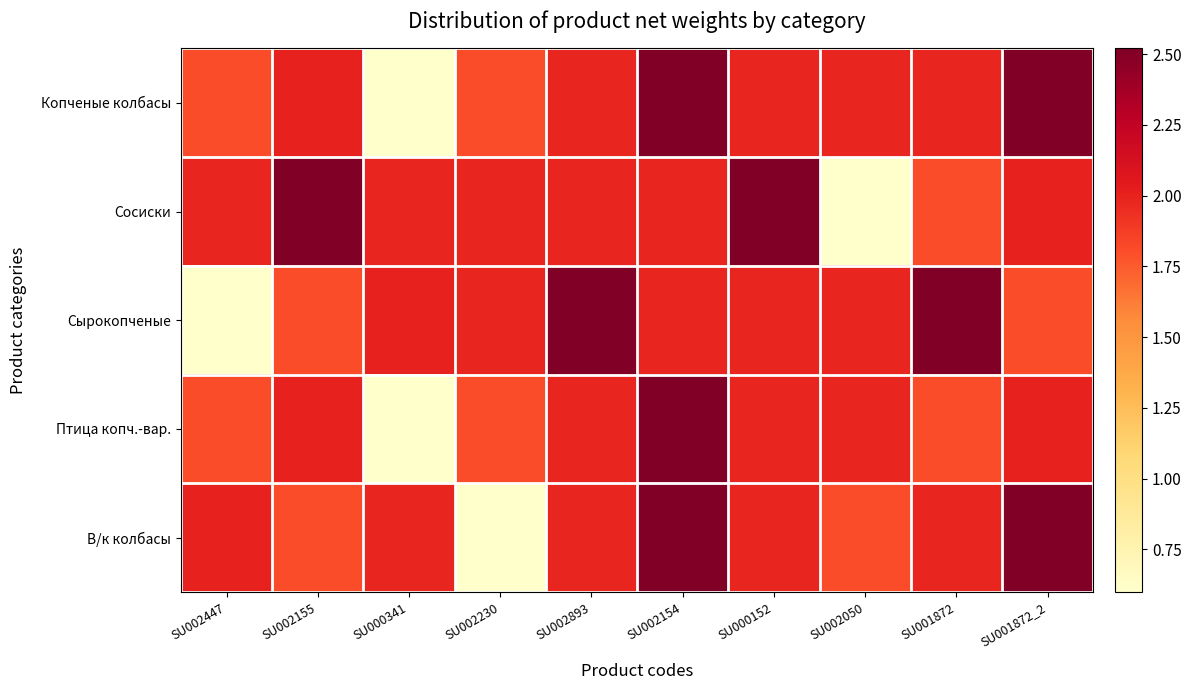

Between SU002155 and SU002230, which series saw the biggest shift?

В/к колбасы